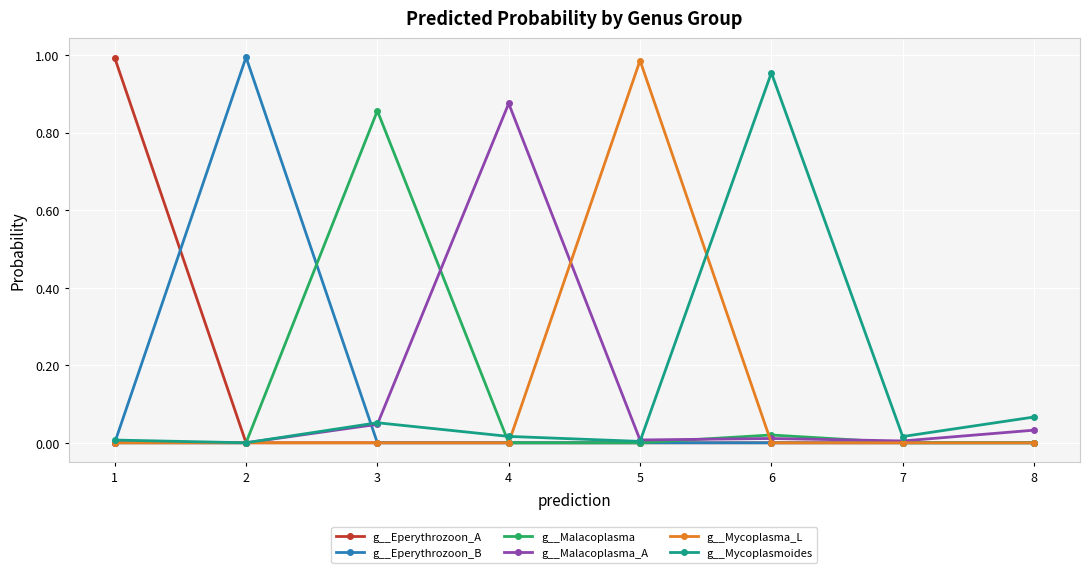

Is it true that g__Eperythrozoon_A equals 0.0 at 5?

True